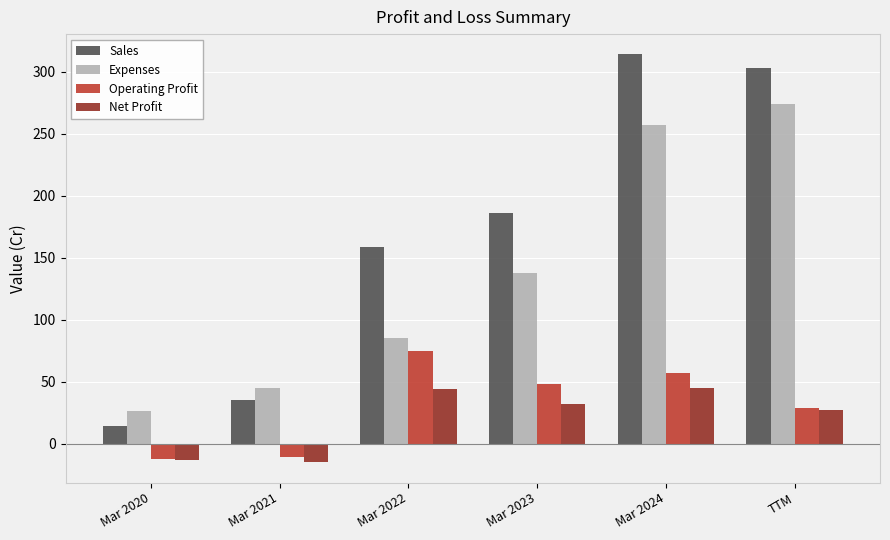

Rank the series at Mar 2023 from highest to lowest value.

Sales, Expenses, Operating Profit, Net Profit